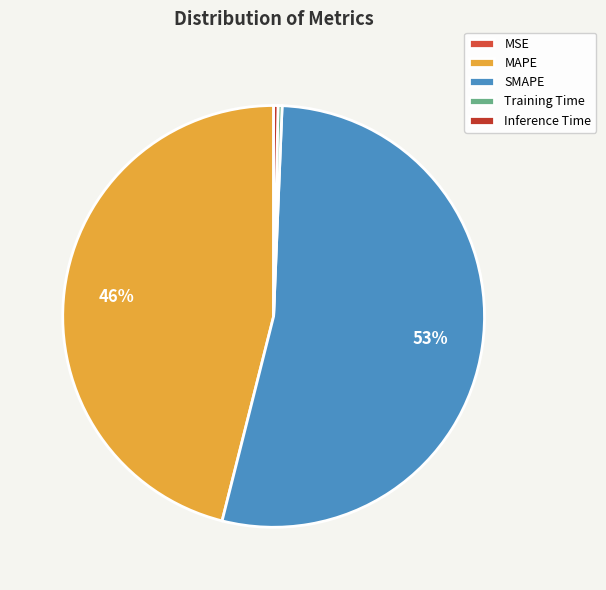

Does MAPE represent more than half of the total?

No